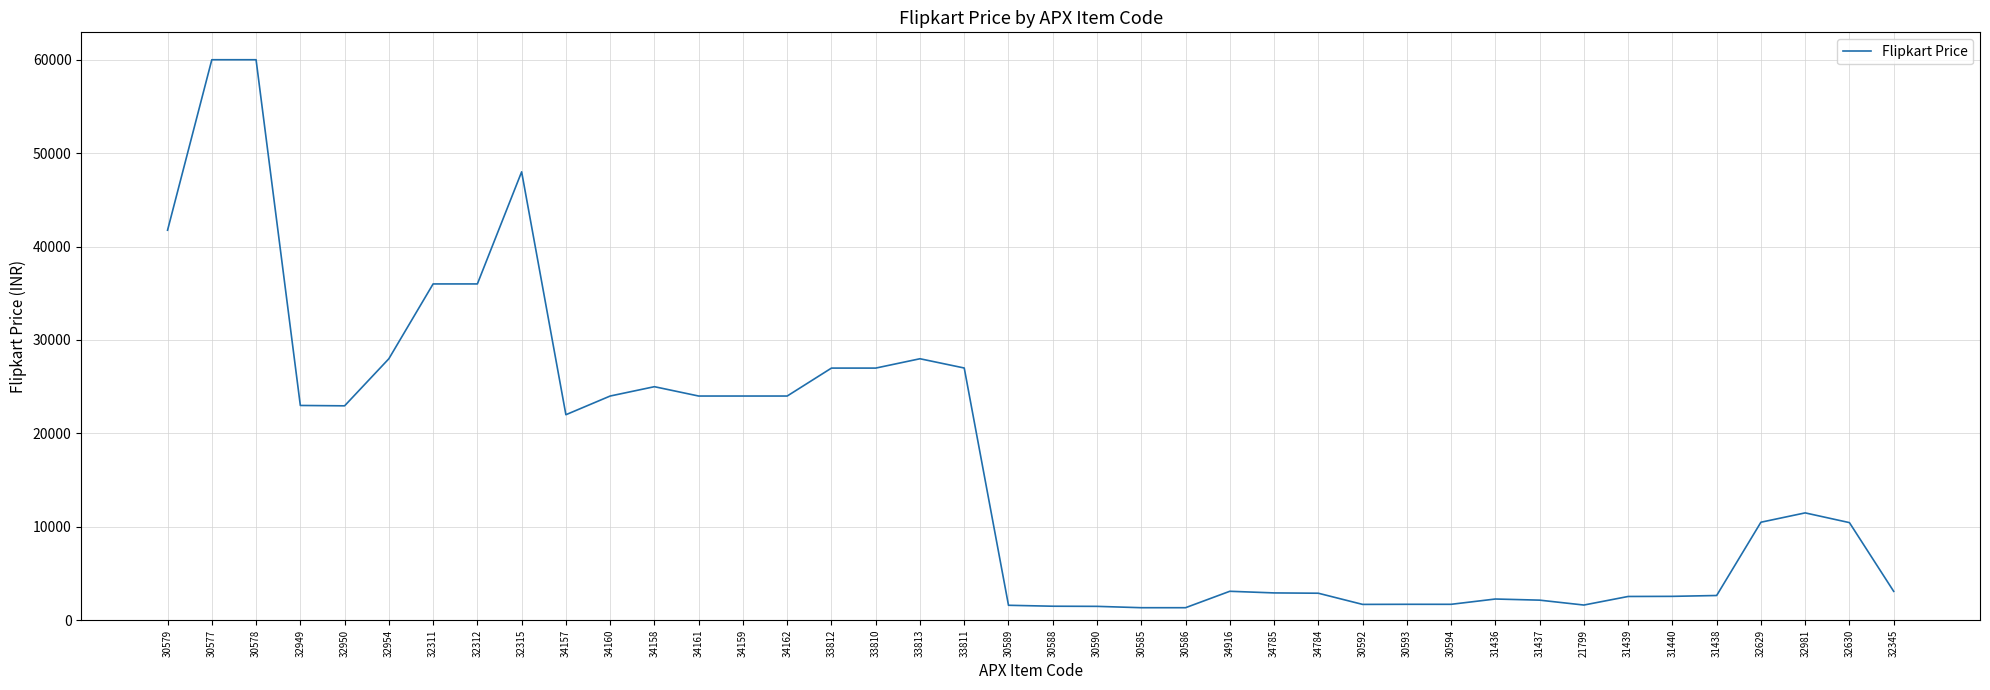

What is the difference between the maximum and minimum values?

58659